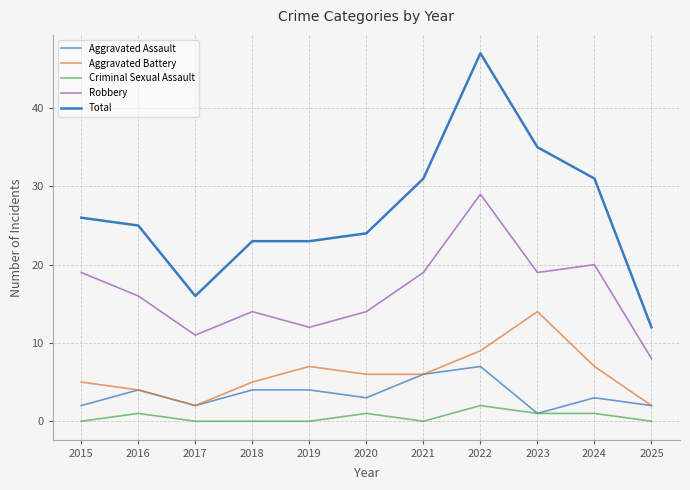

Is the value of Robbery at 2024 greater than the value of Criminal Sexual Assault at 2019?

Yes